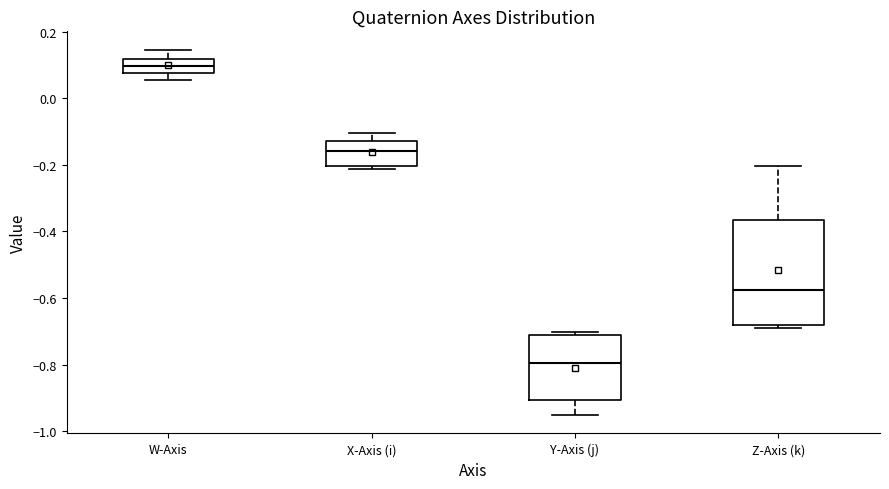

Reading left to right, read every box against the y-axis: the position of its median line, the range the box covers, and the ends of its whiskers. The values are not printed on the chart, so give them approximately, as read against the axis.

W-Axis: median 0.10, box 0.08 to 0.12, whiskers 0.06 to 0.14
X-Axis (i): median -0.16, box -0.20 to -0.12, whiskers -0.22 to -0.10
Y-Axis (j): median -0.80, box -0.90 to -0.70, whiskers -0.96 to -0.70 (just above the box's upper edge)
Z-Axis (k): median -0.58, box -0.68 to -0.36, whiskers -0.68 (just below the box's lower edge) to -0.20